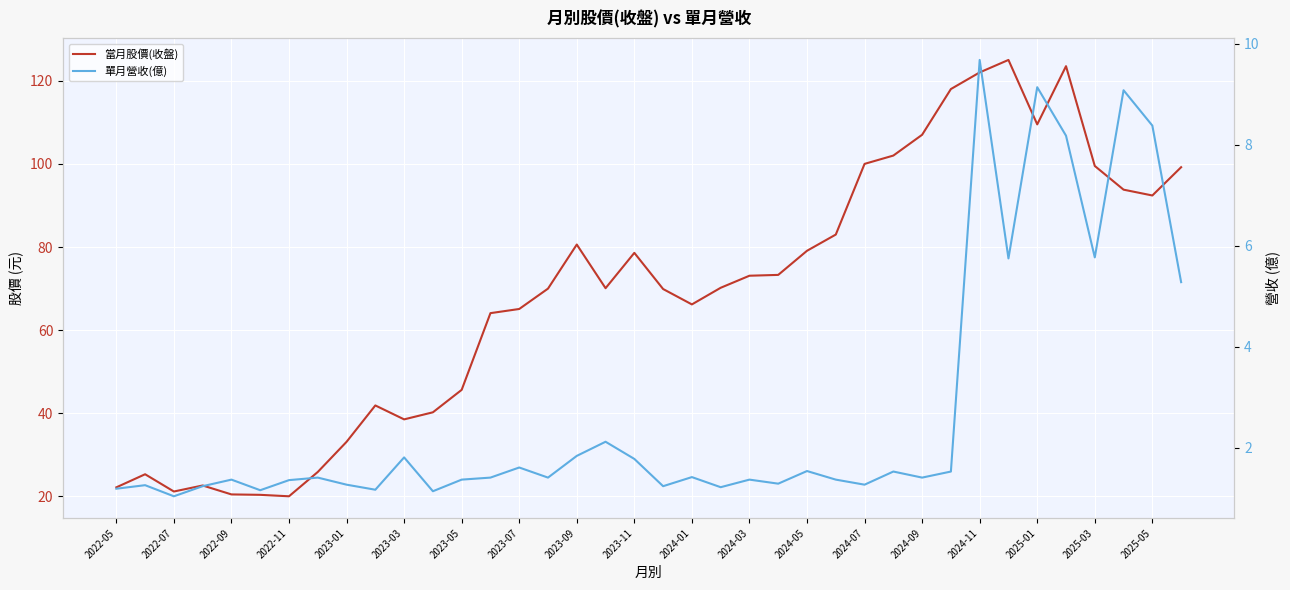

What position from the left is 2023-05?

13